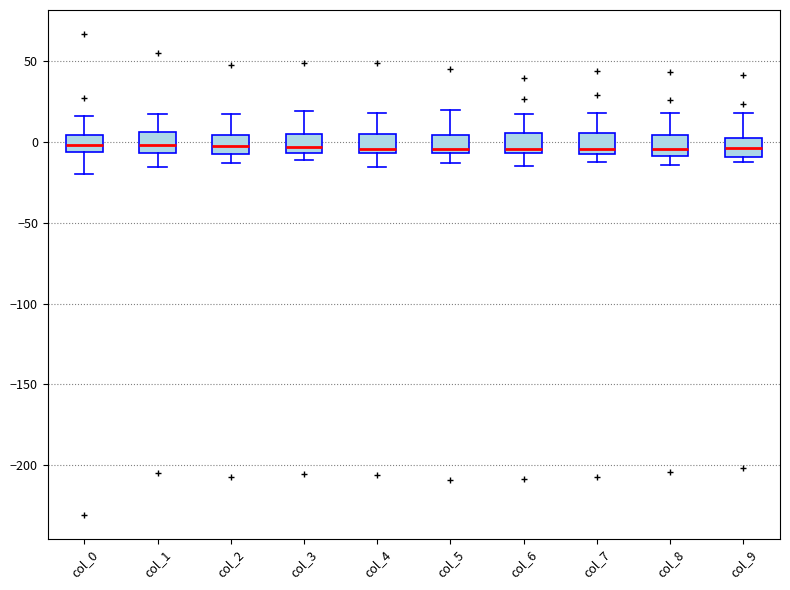

Where is the lower edge of the box for col_6 on the y-axis? The values are not printed on the chart, so give them approximately, as read against the axis.

-5